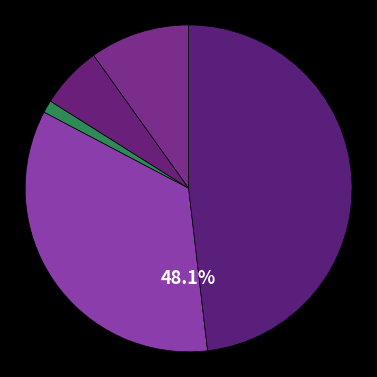

How many segments does this pie chart have?

5